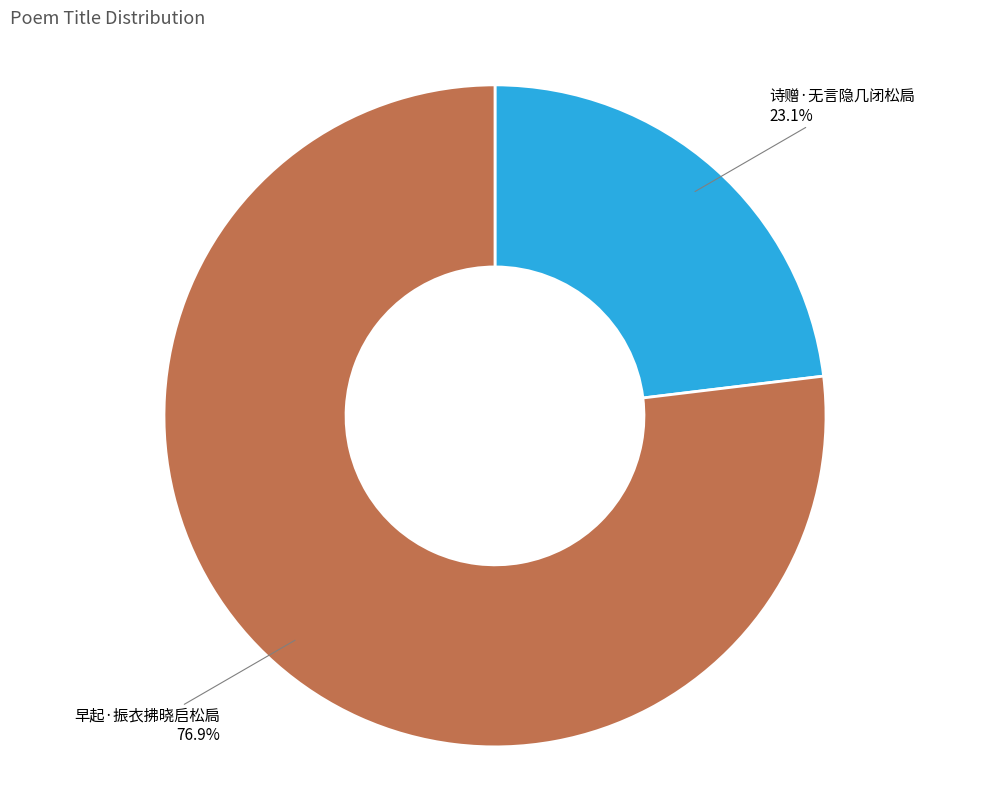

The 诗赠·无言隐几闭松扃 slice represents 23% of the pie. True or false?

True